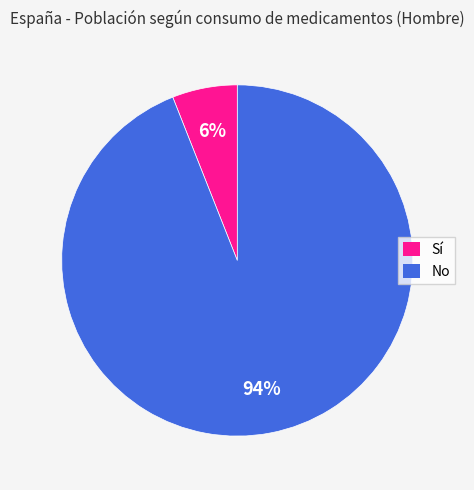

To the nearest percent, what is the difference between the Sí and No slice percentages?

88%